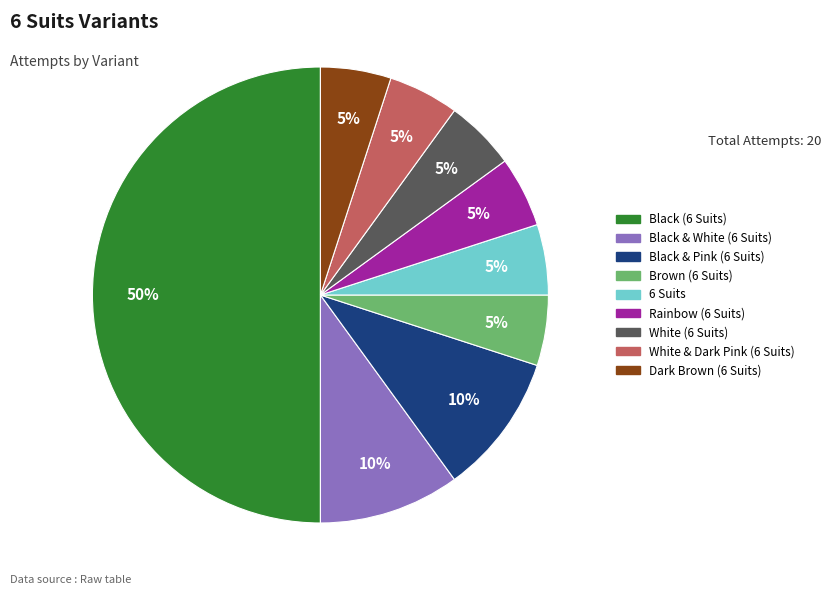

Which slice is the largest?

Black (6 Suits)